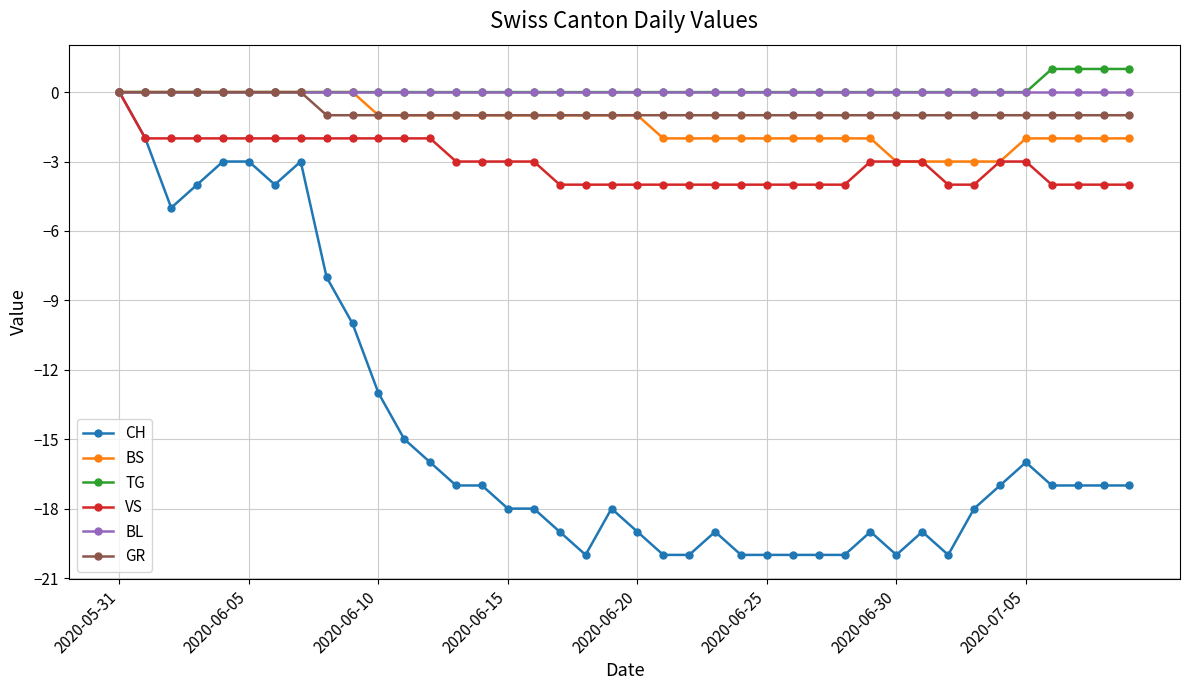

What is the lowest value of the BS series?

-3